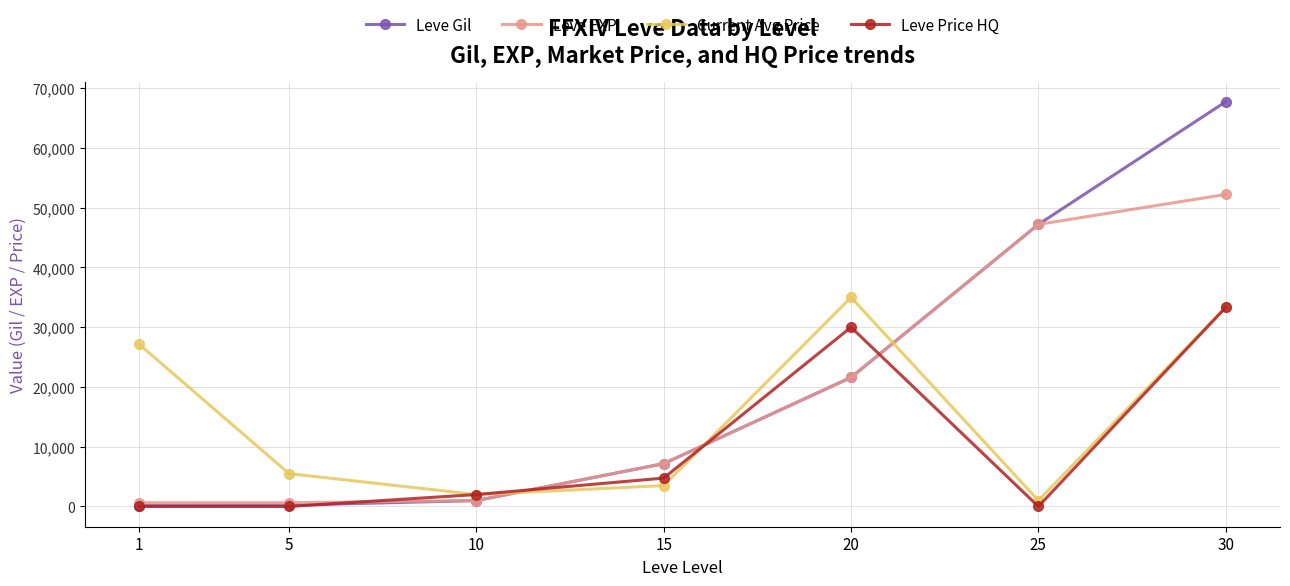

What value does the Leve Gil series have at 1, to the nearest 10?

160